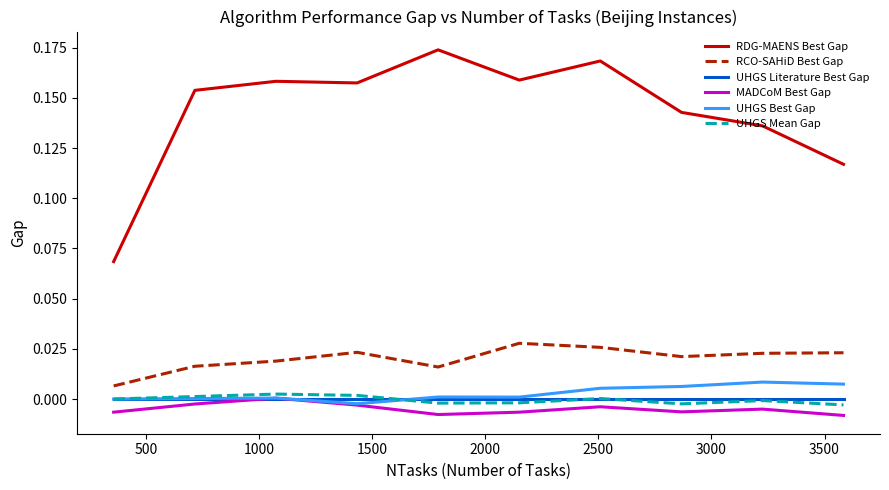

Which series has the widest spread of values?

RDG-MAENS Best Gap